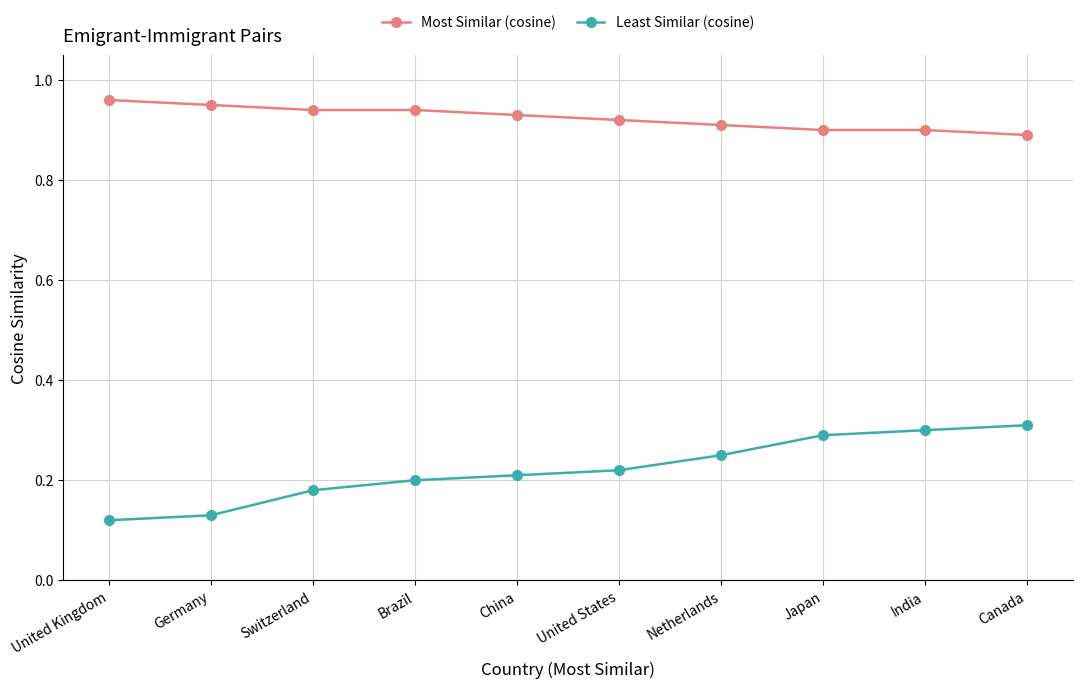

What position from the right is United States?

5